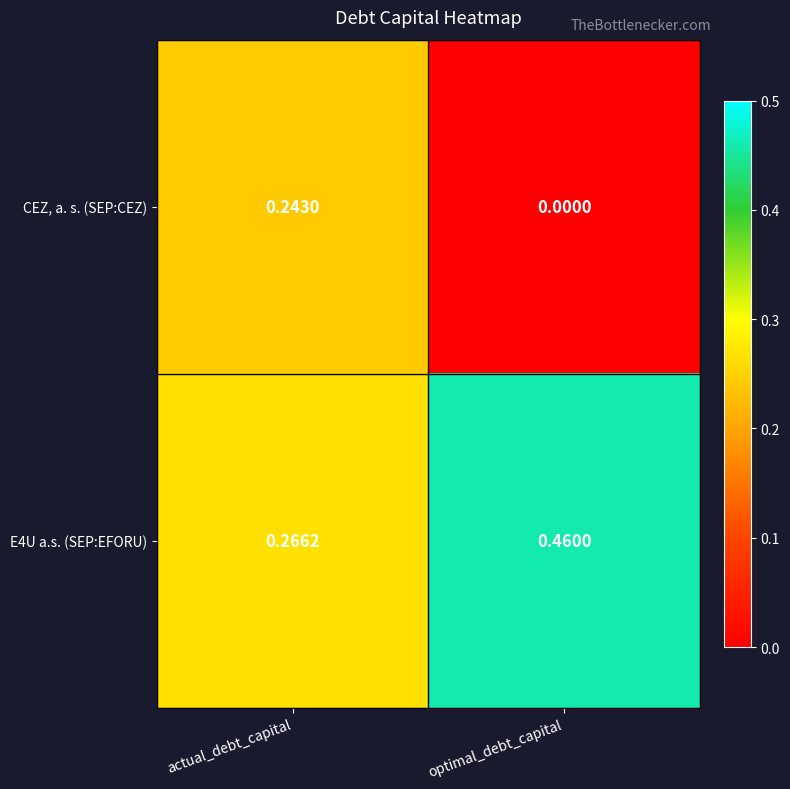

List the series in order of their overall mean, lowest first.

CEZ, a. s. (SEP:CEZ), E4U a.s. (SEP:EFORU)